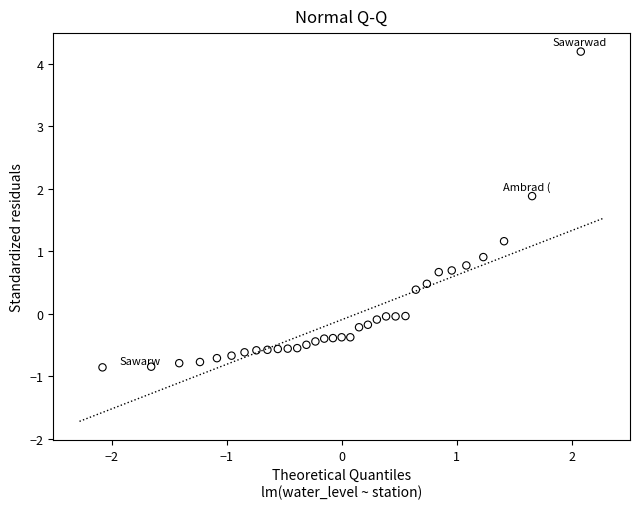

What is the range of X values (max minus min)?

4.2